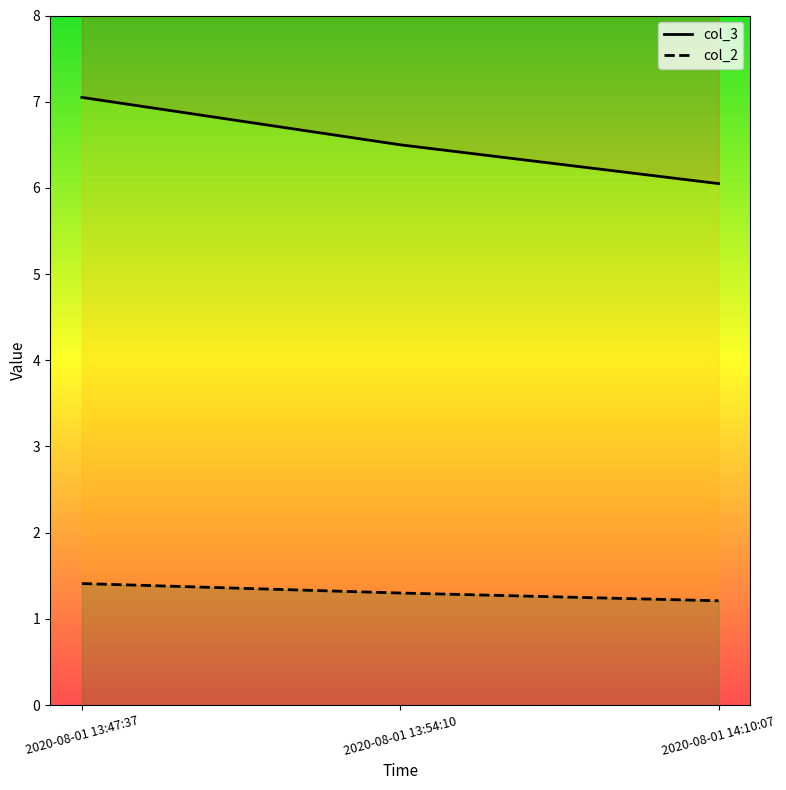

What is the greatest value displayed?

7.0